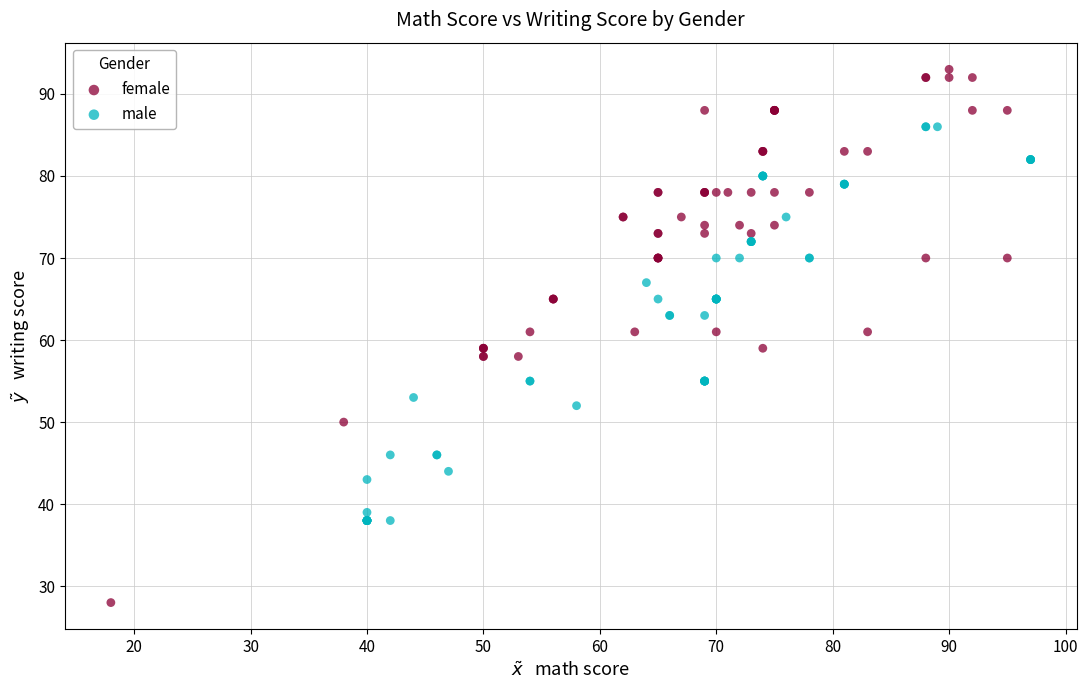

Which series reaches the maximum Y coordinate?

female